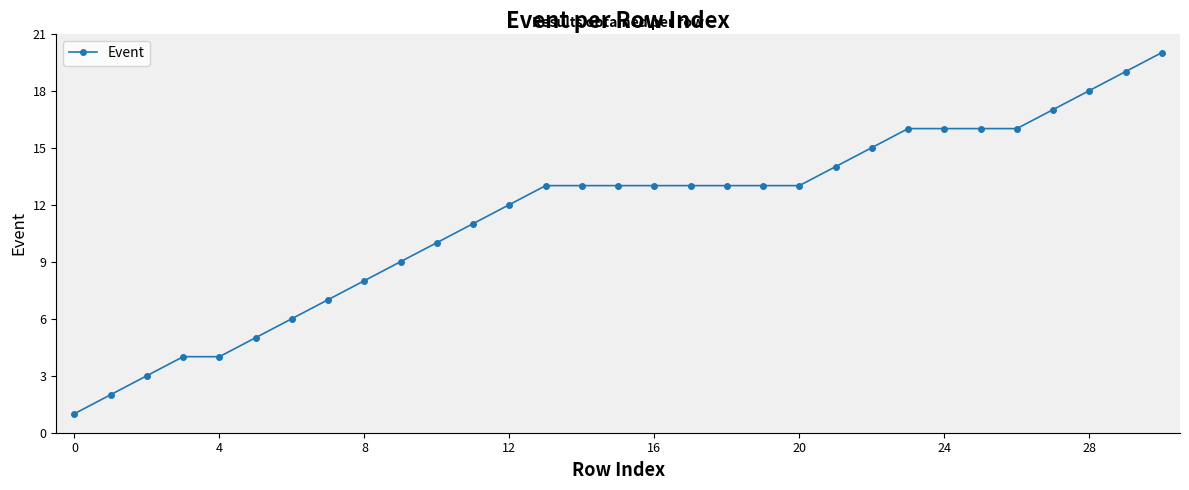

How many series are shown in this chart?

1